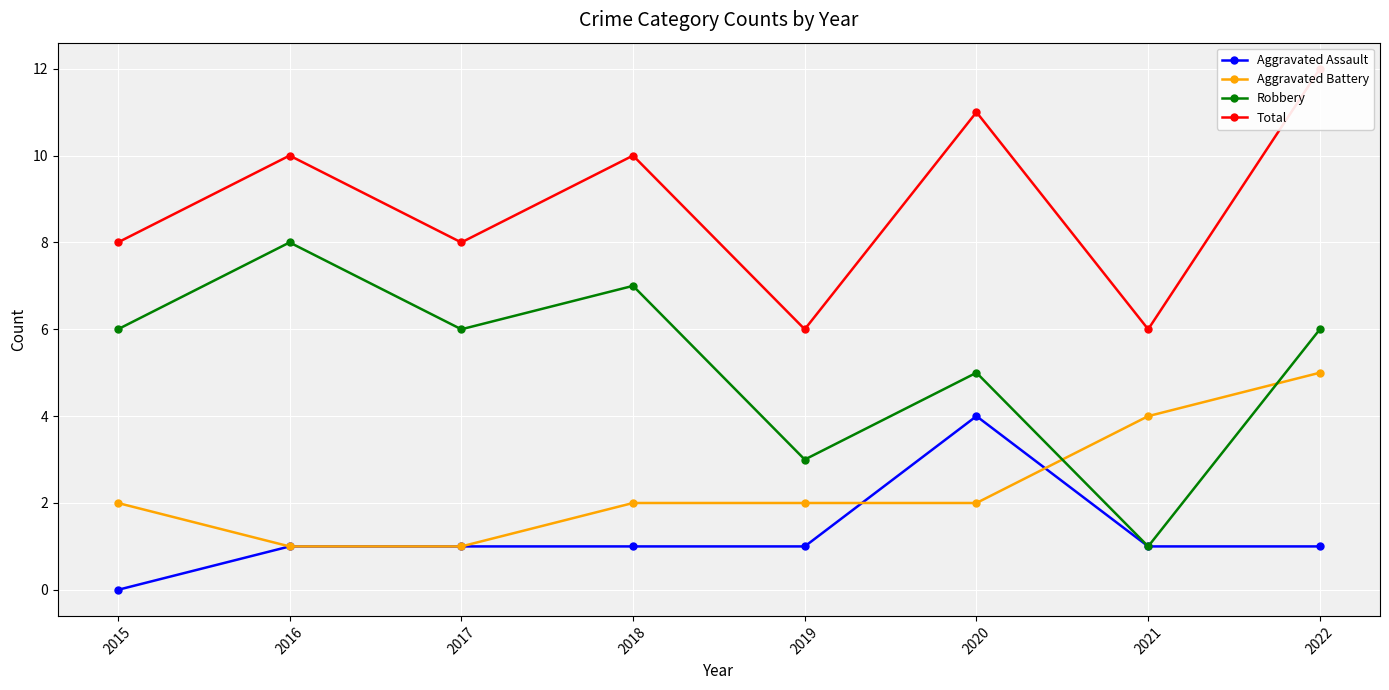

Where is the first local maximum for Robbery?

2016